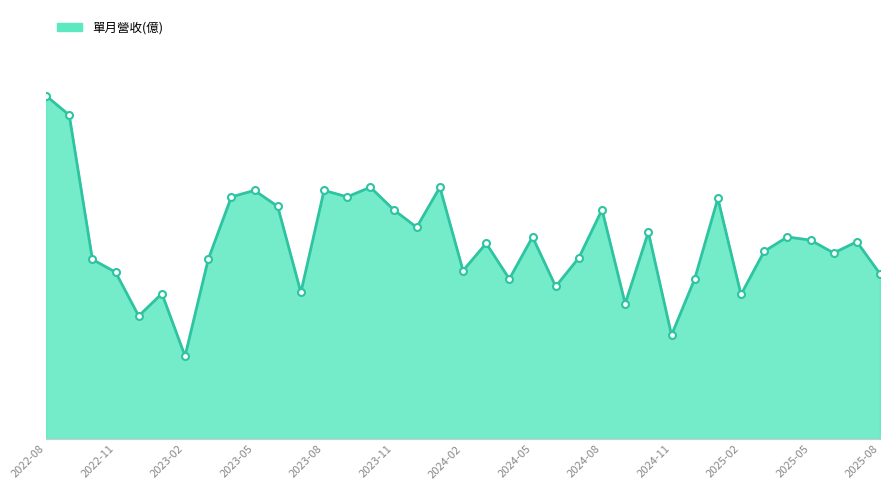

Reading left to right, extract all data points from this chart.

2.1	2.0	1.1	1.0	0.8	0.9	0.5	1.1	1.5	1.6	1.4	0.9	1.6	1.5	1.6	1.4	1.3	1.6	1.1	1.2	1.0	1.3	1.0	1.1	1.4	0.8	1.3	0.6	1.0	1.5	0.9	1.2	1.3	1.2	1.2	1.2	1.0